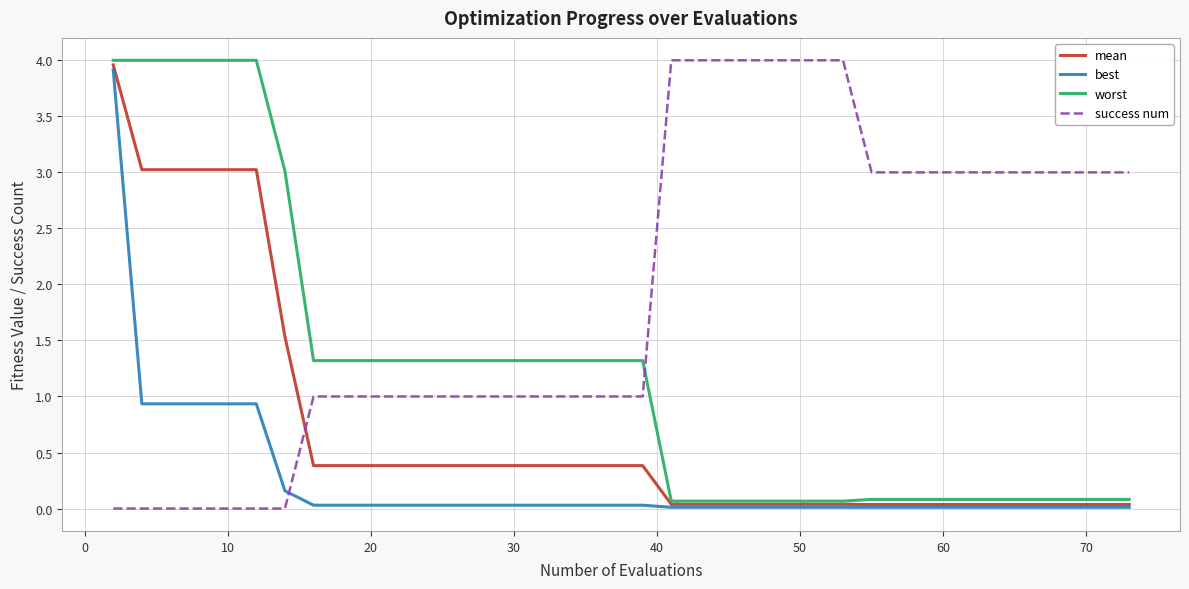

List the series in order of their overall mean, highest first.

success num, worst, mean, best